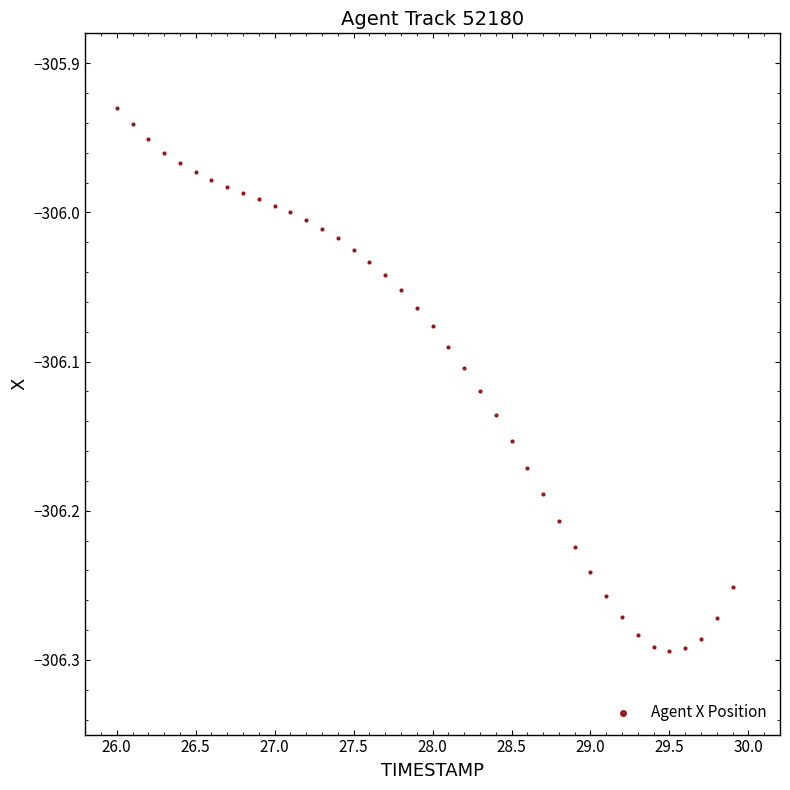

What is the range of Y values (max minus min)?

0.4